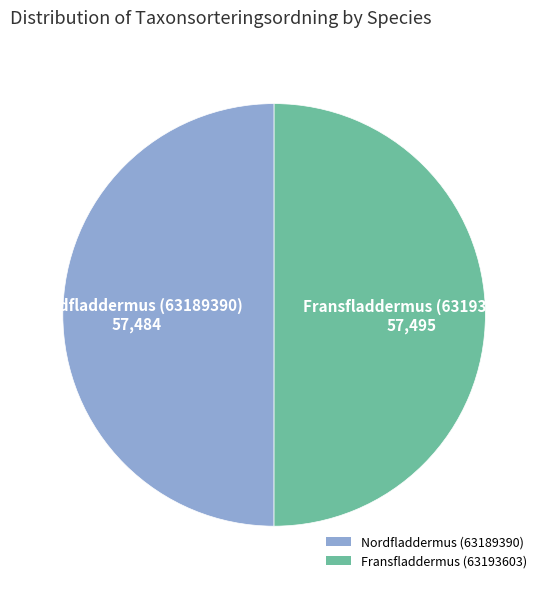

The Nordfladdermus (63189390) slice represents 43% of the pie. True or false?

False